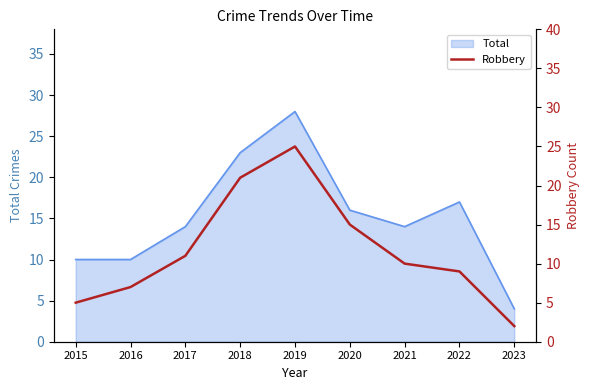

At which category does the chart reach its peak across all series?

2019